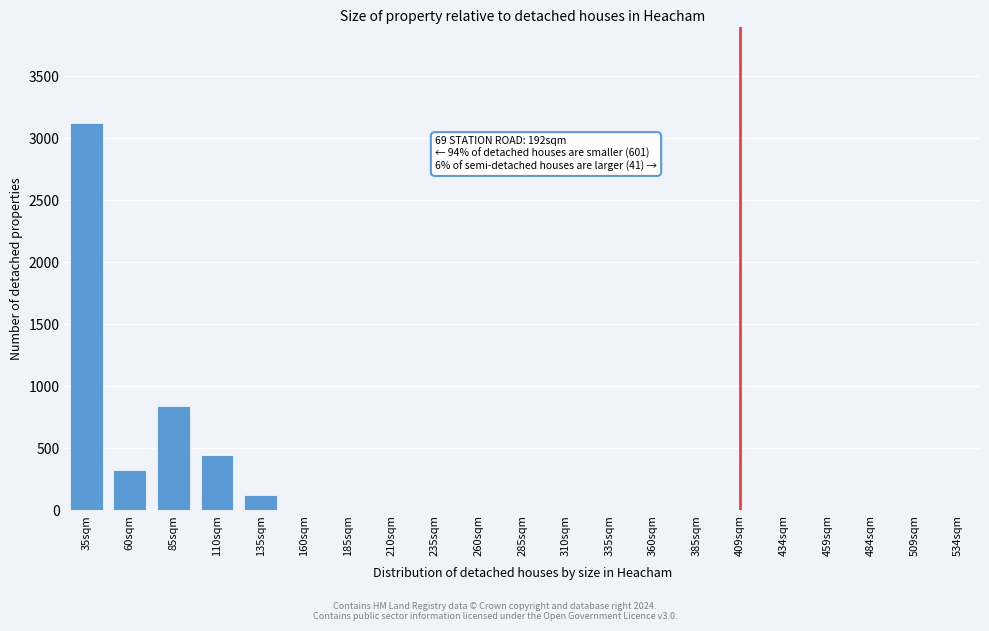

Reading left to right, list all the values displayed in this chart.

35sqm=3120	60sqm=320	85sqm=840	110sqm=440	135sqm=120	160sqm=0	185sqm=0	210sqm=0	235sqm=0	260sqm=0	285sqm=0	310sqm=0	335sqm=0	360sqm=0	385sqm=0	409sqm=0	434sqm=0	459sqm=0	484sqm=0	509sqm=0	534sqm=0